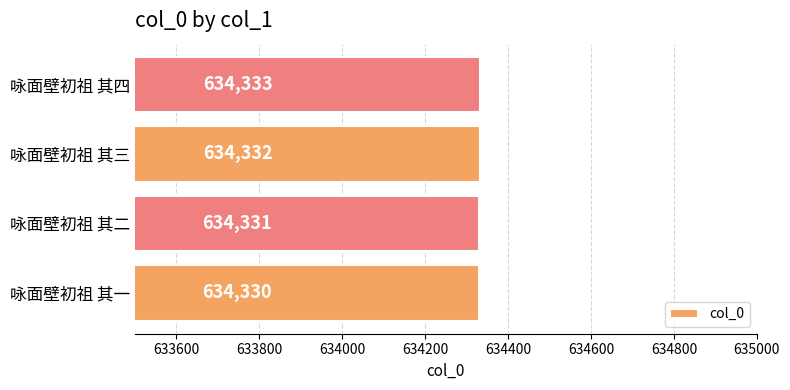

Count the values in the range 634331 to 634333.

3